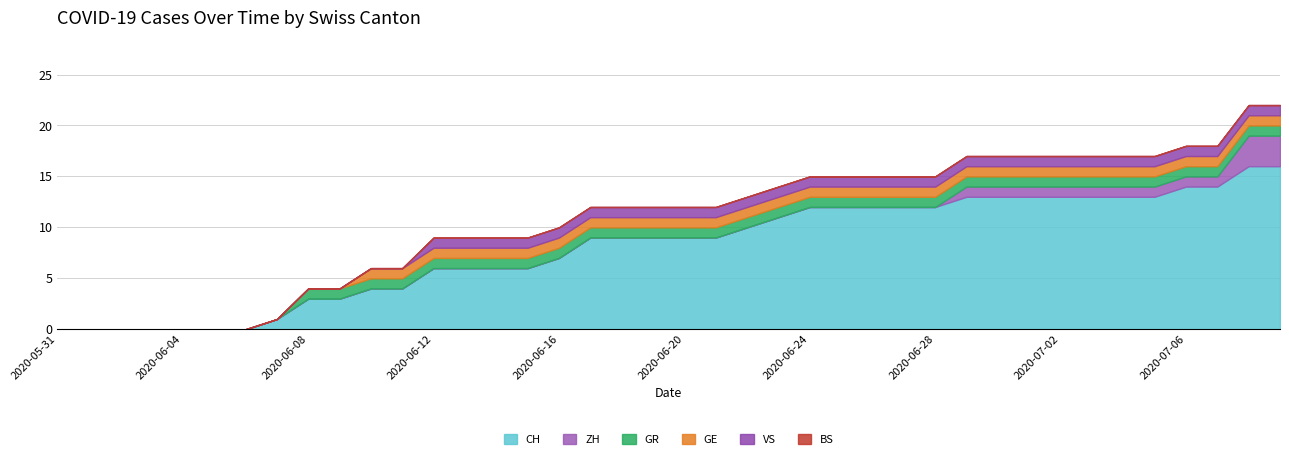

Which series has the largest total across all categories?

CH